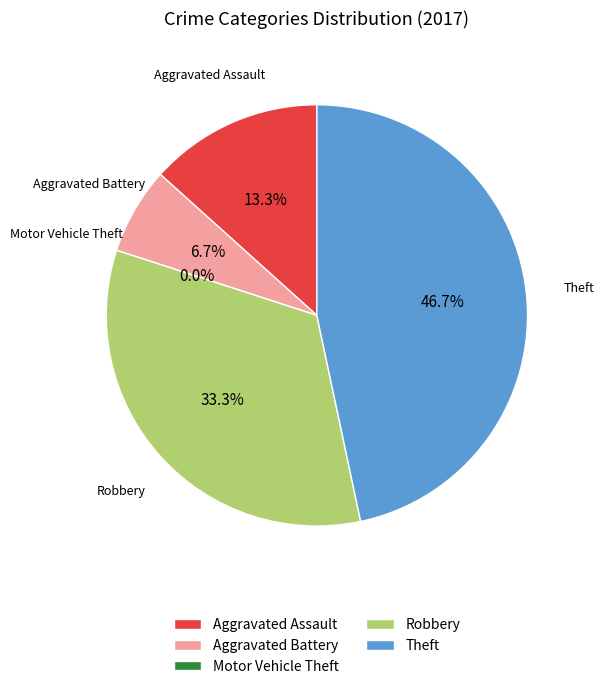

To the nearest percent, what is the combined percentage of Theft and Robbery?

80%